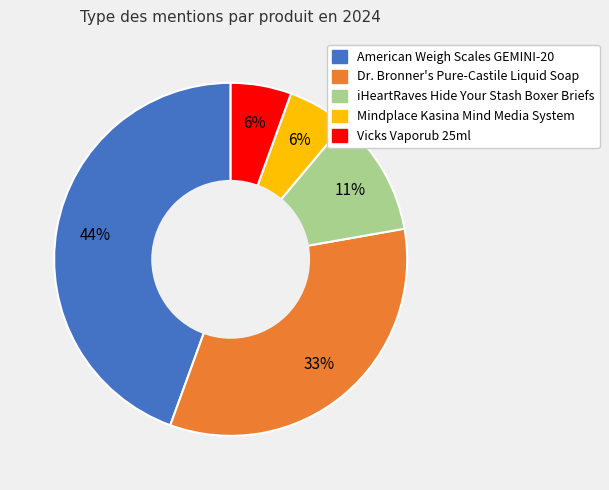

To the nearest percent, what is the difference between the iHeartRaves Hide Your Stash Boxer Briefs and Dr. Bronner's Pure-Castile Liquid Soap slice percentages?

22%